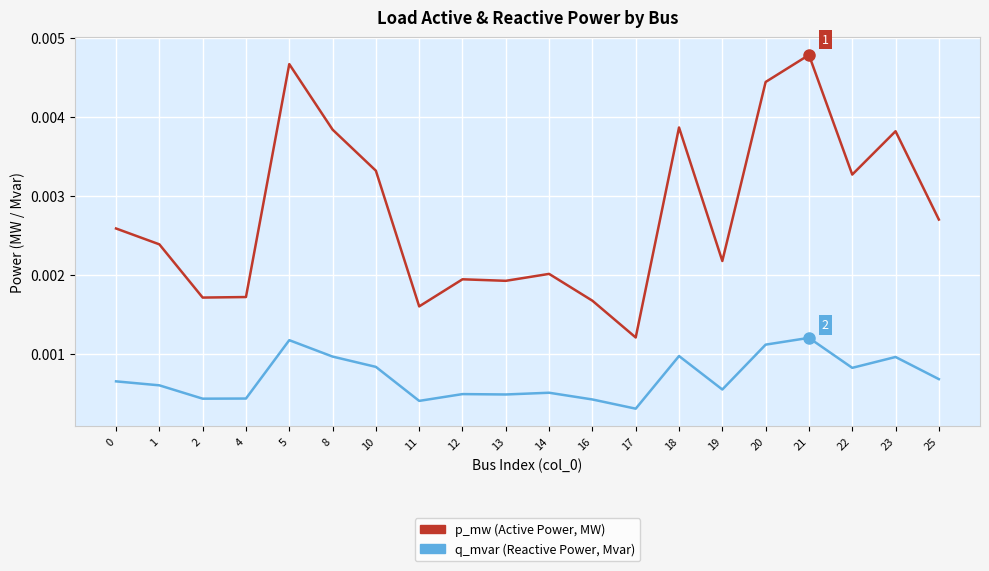

How many lines are shown in the chart?

2